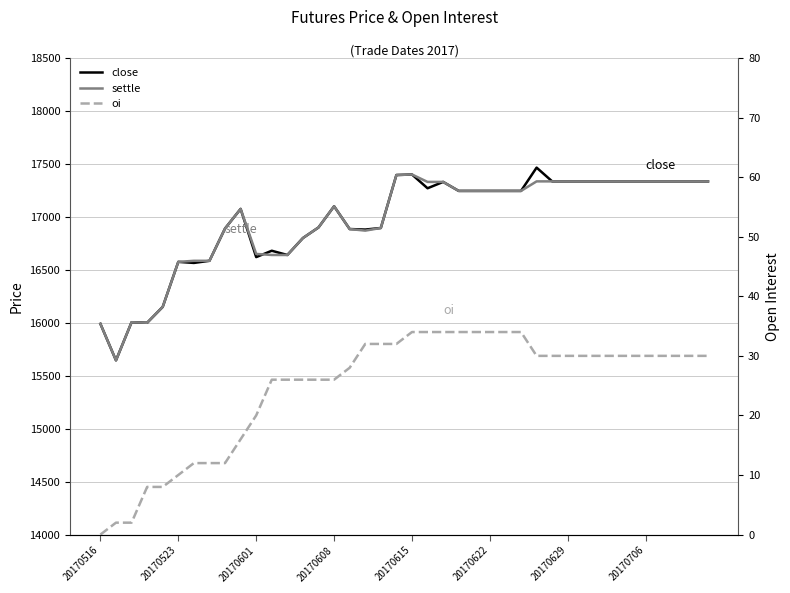

True or false: oi and settle intersect in this chart.

False